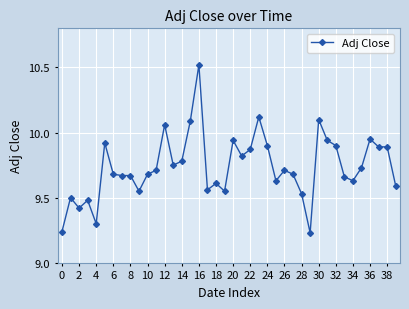

What is the difference between the second highest and minimum values?

0.9